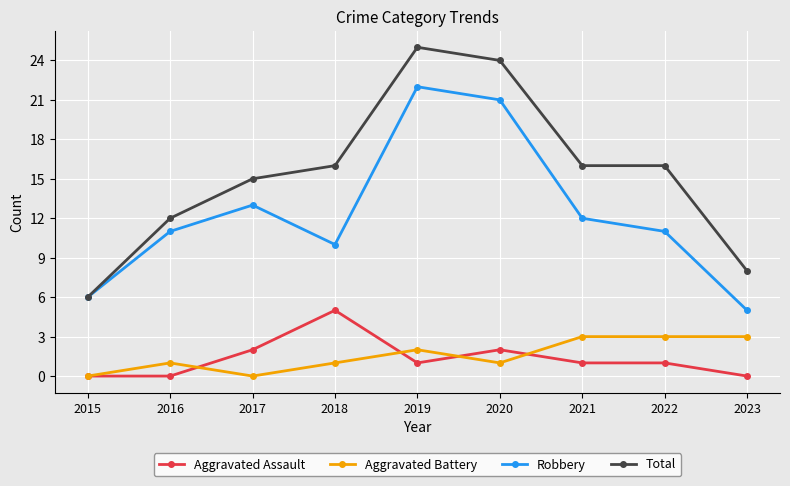

At 2018, list the series in order from smallest to largest.

Aggravated Battery, Aggravated Assault, Robbery, Total